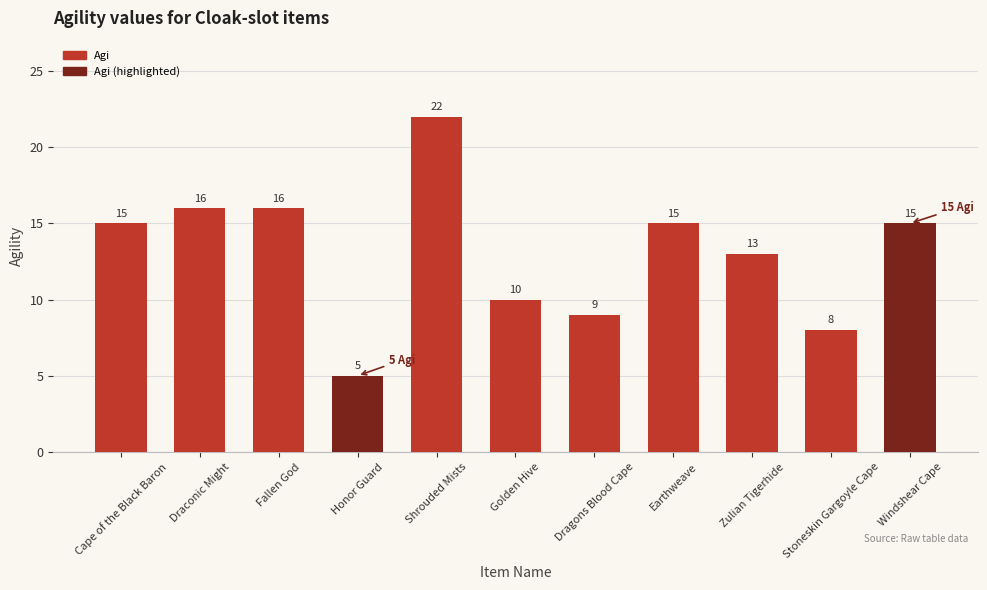

What is the value of the 8th bar from the left?

15